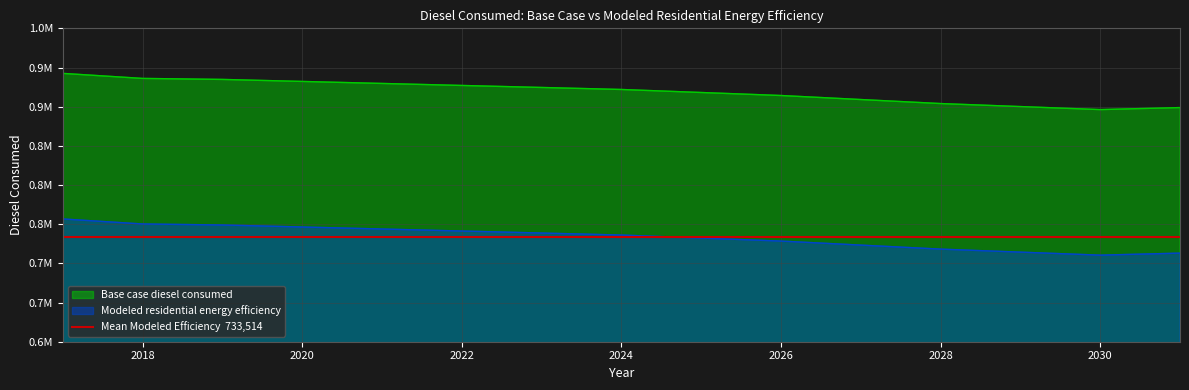

True or false: Base case diesel consumed has more than 2 points higher than both neighbors.

False